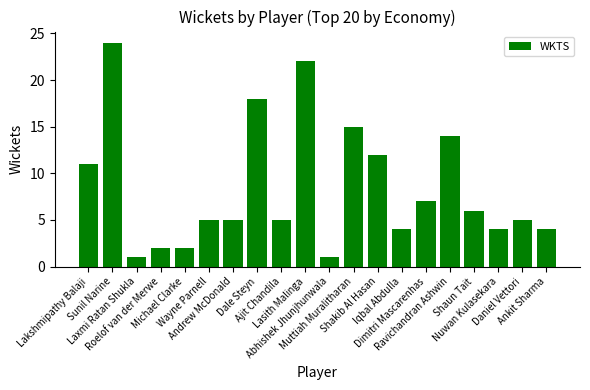

What is the label of the 9th bar from the left?

Ajit Chandila